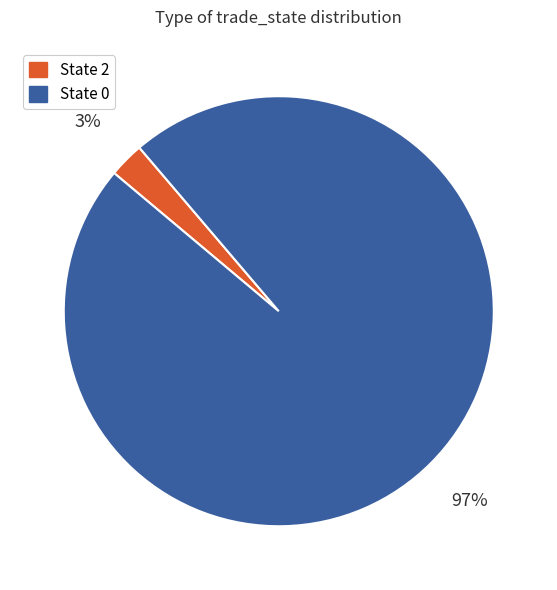

How many slices are in this pie chart?

2